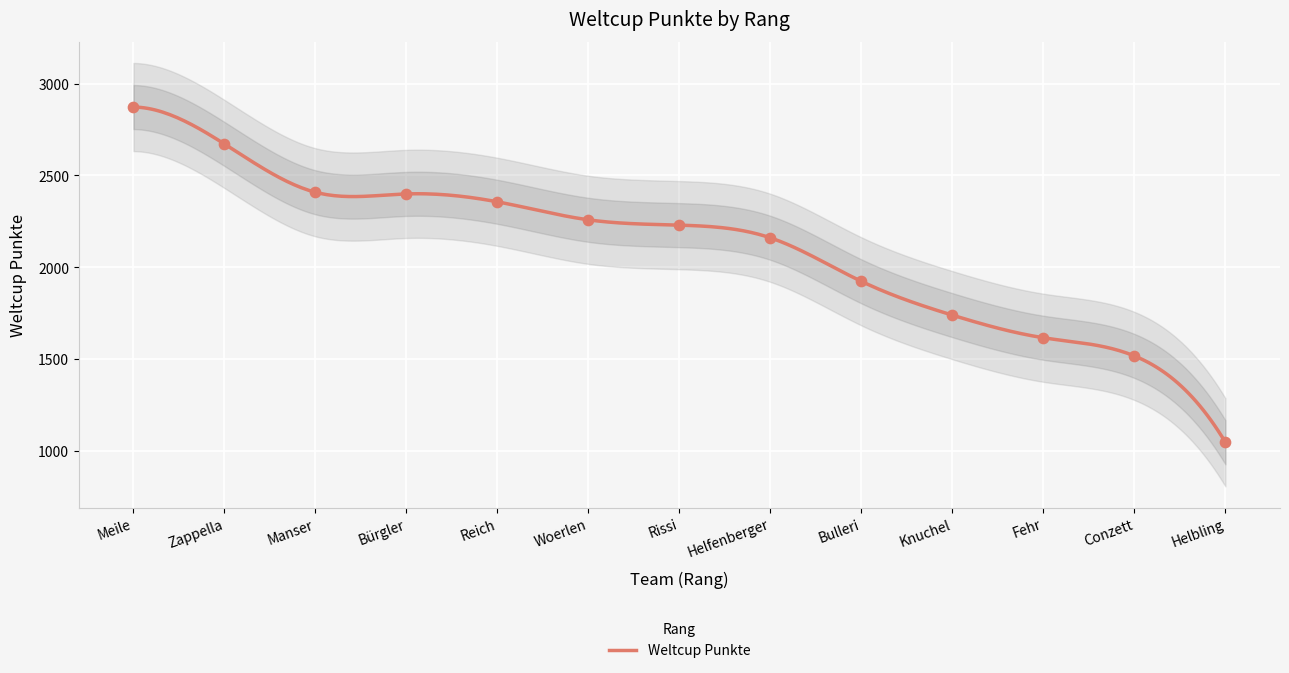

What is the change in value from Bürgler to Fehr?

-783